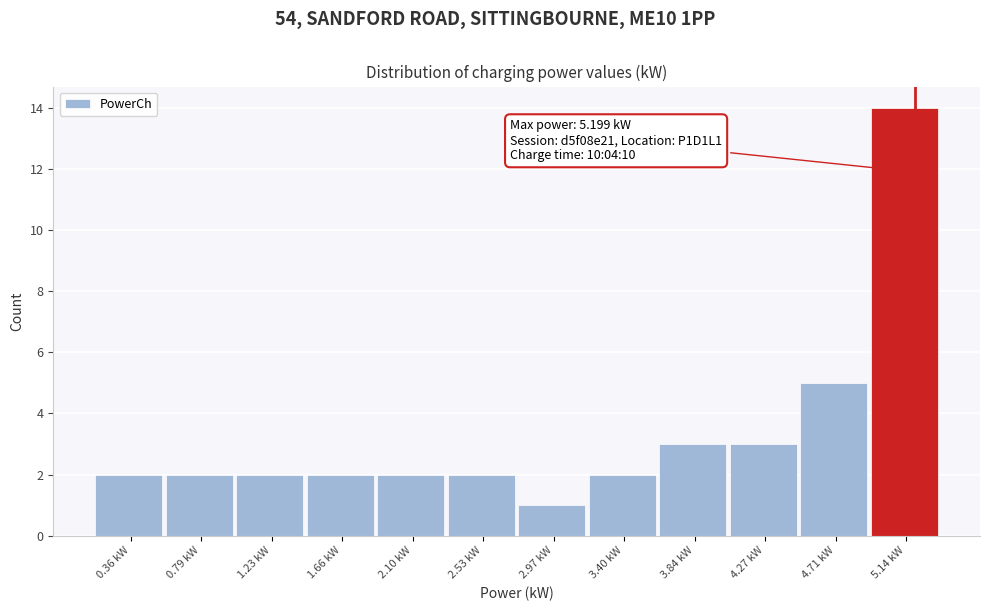

Over which range of the x-axis is the bar tallest?

4.90 to 5.35